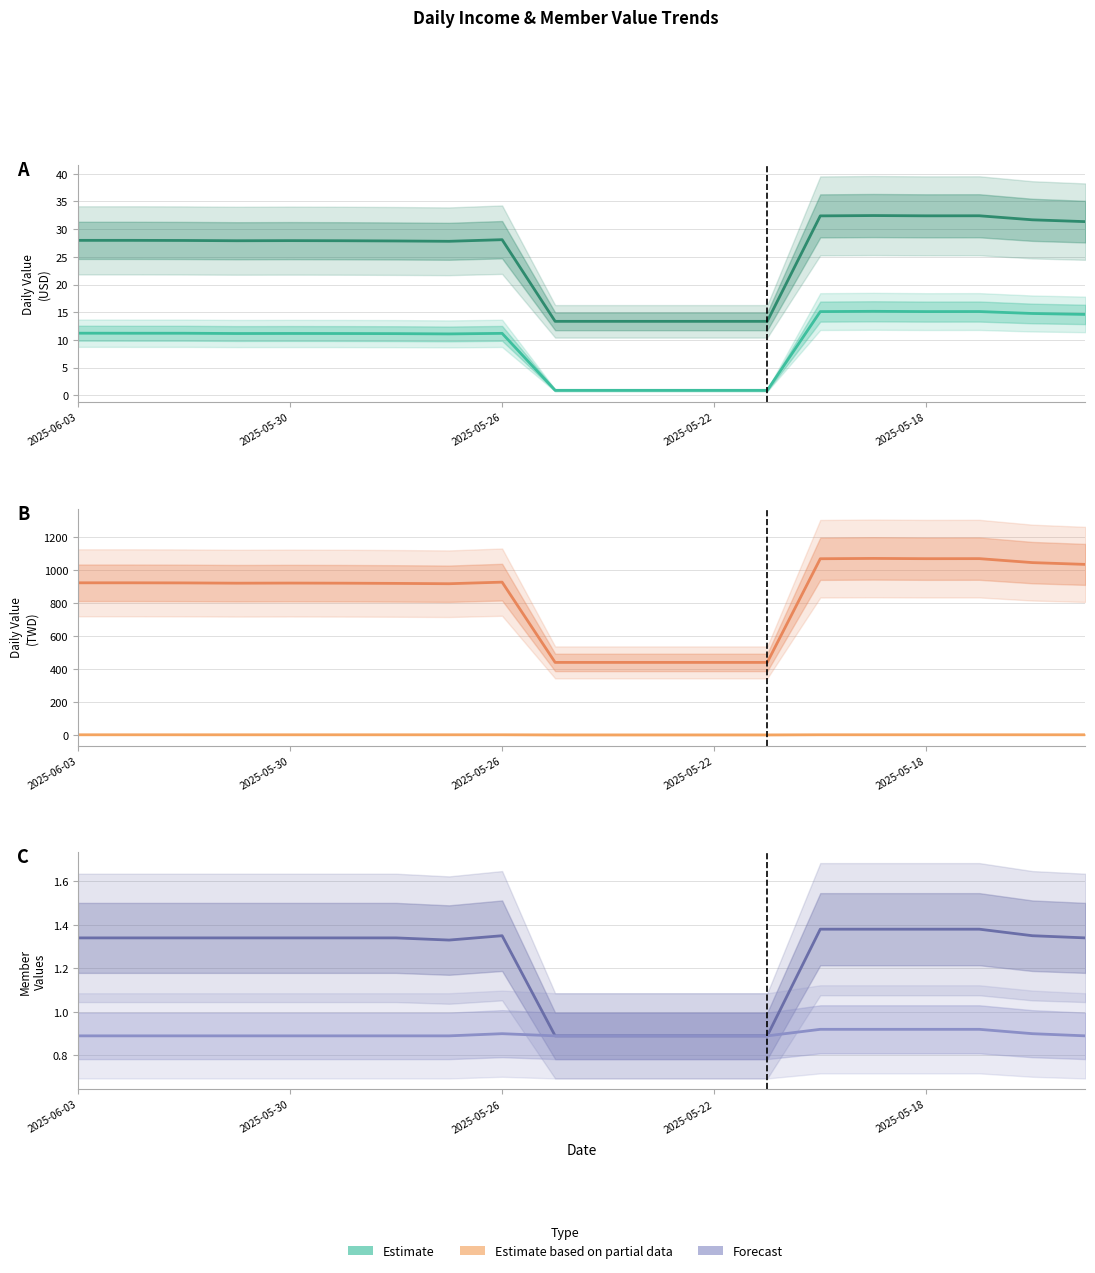

What is the difference between the highest and lowest values at 11?

439.7